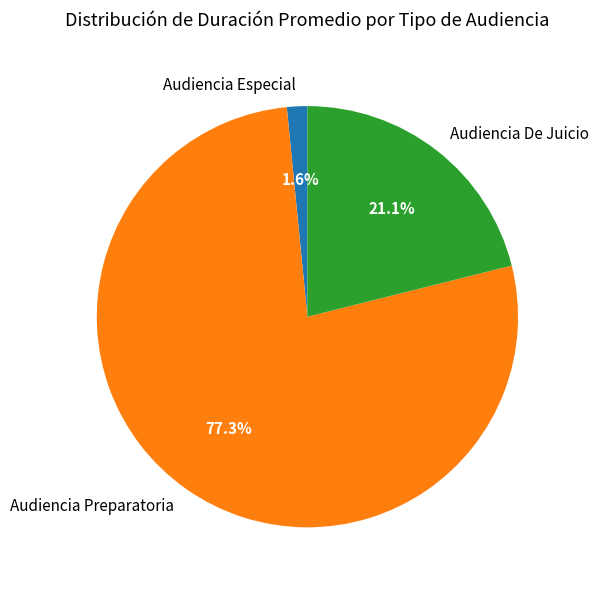

What portion of the pie excludes Audiencia De Juicio?

78.9%